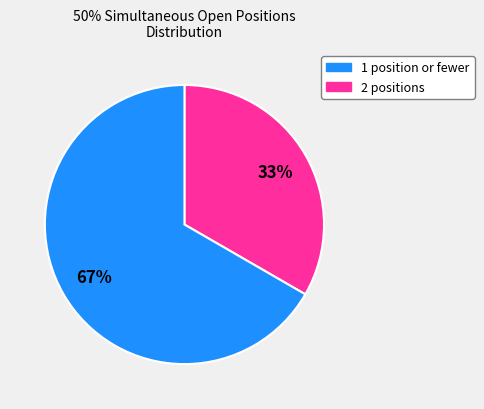

Is there any slice that represents more than half of the pie?

Yes